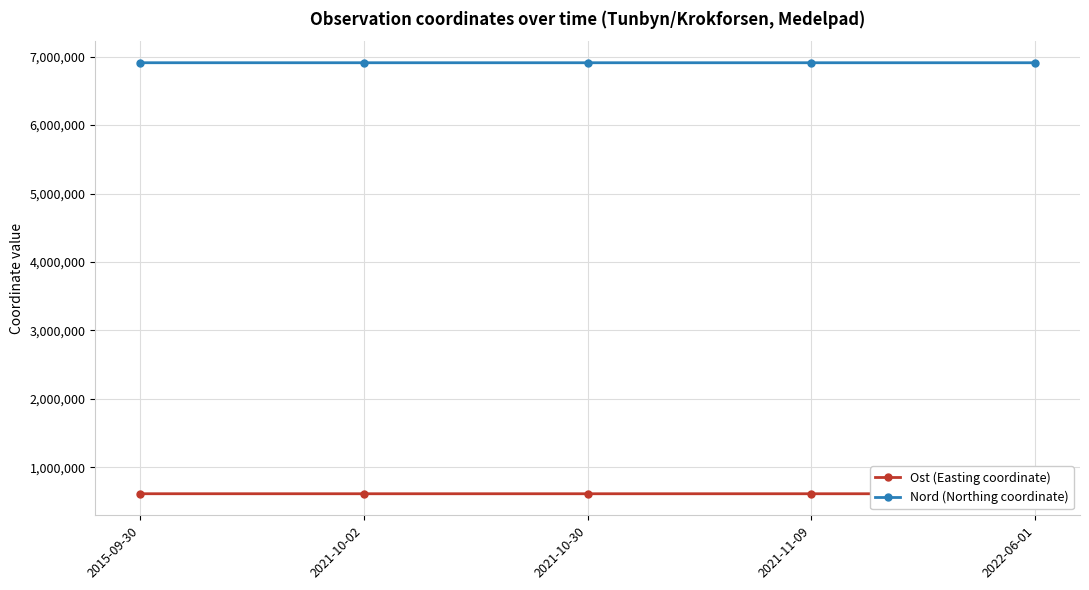

Is the value of Nord (Northing coordinate) at 2021-11-09 greater than the value of Ost (Easting coordinate) at 2021-11-09?

Yes